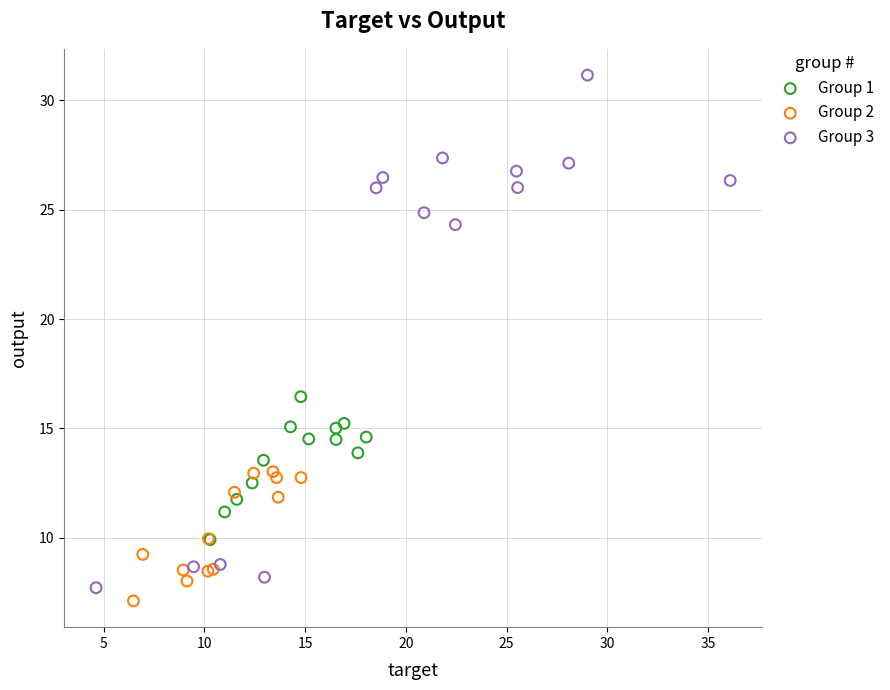

Which series has the largest Y range (max minus min)?

Group 3